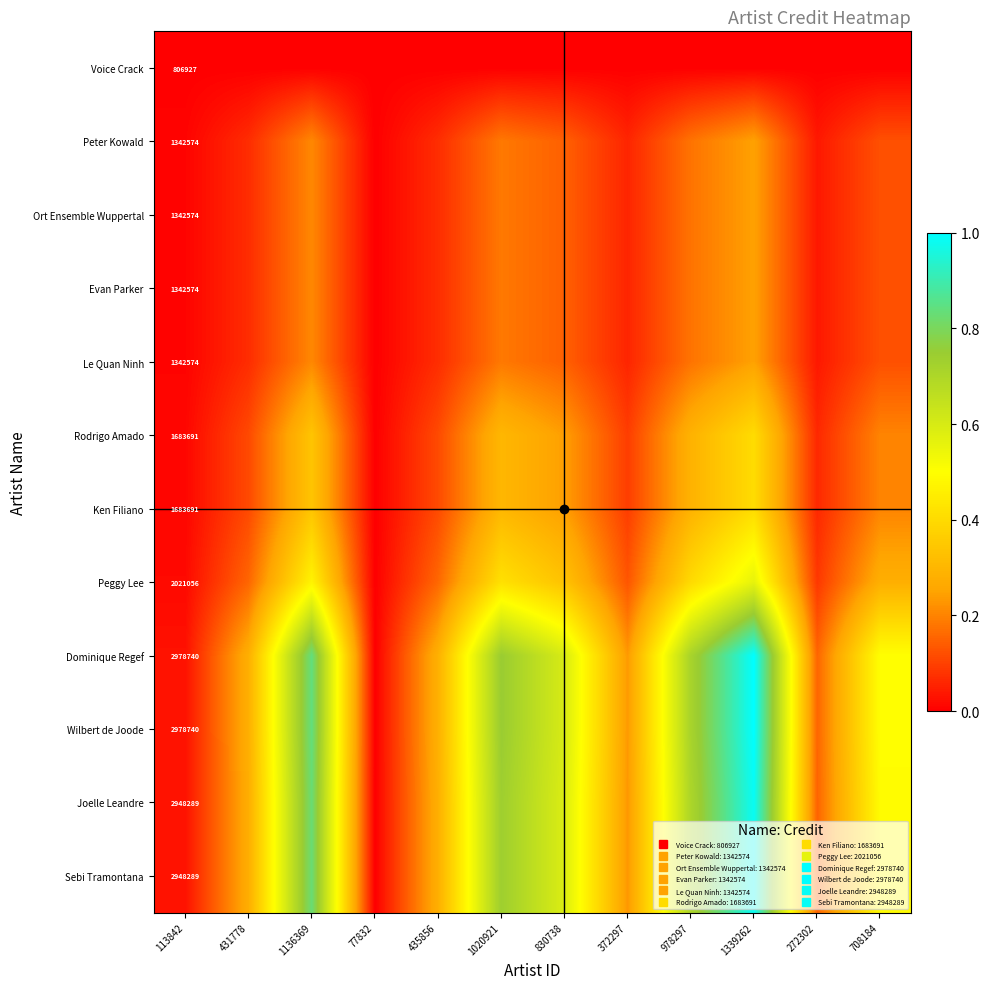

What is the difference between the Sebi Tramontana values at 1136369 and 113842?

0.8